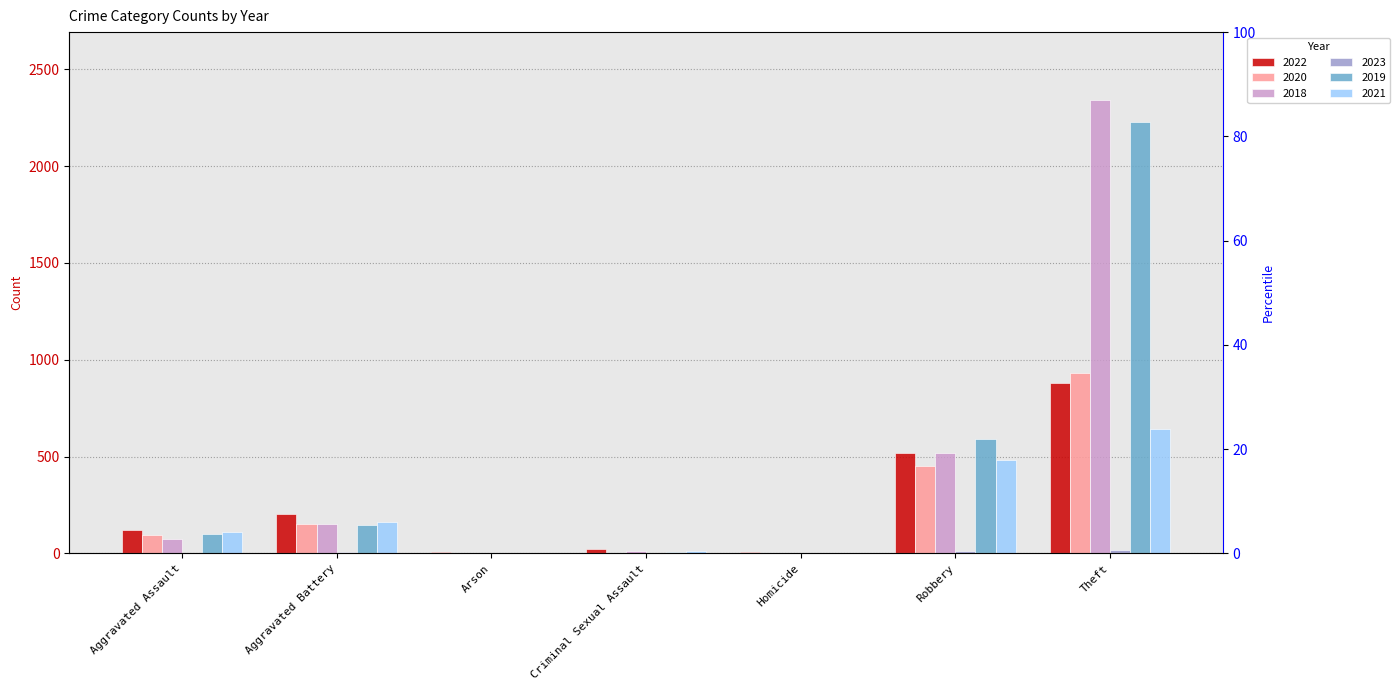

What is the average value of the 2019 series?

440